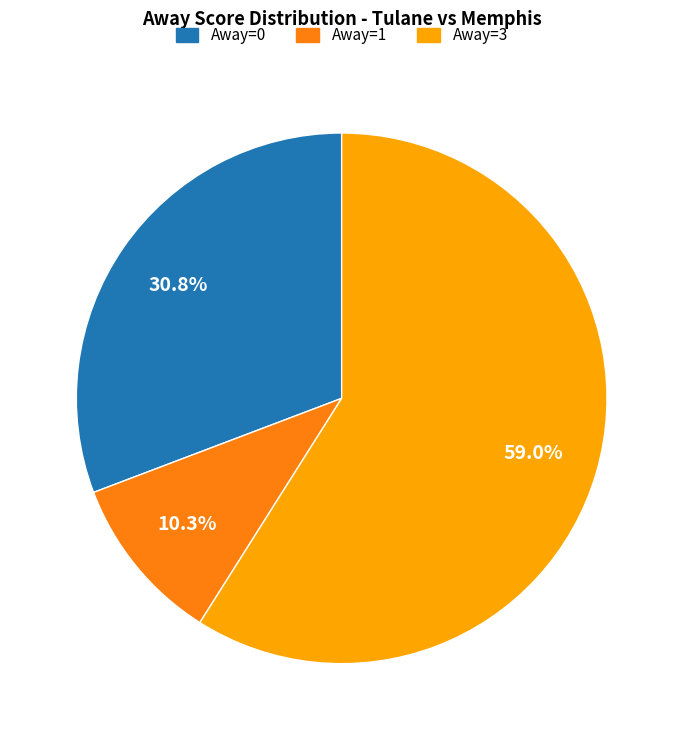

Which has a higher value, Away=0 or Away=1?

Away=0